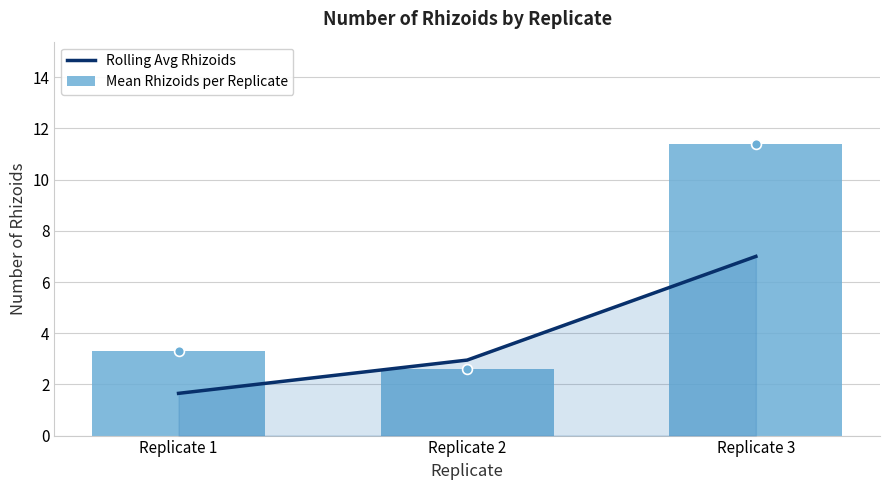

At which category is the sum across all series the highest?

Replicate 3